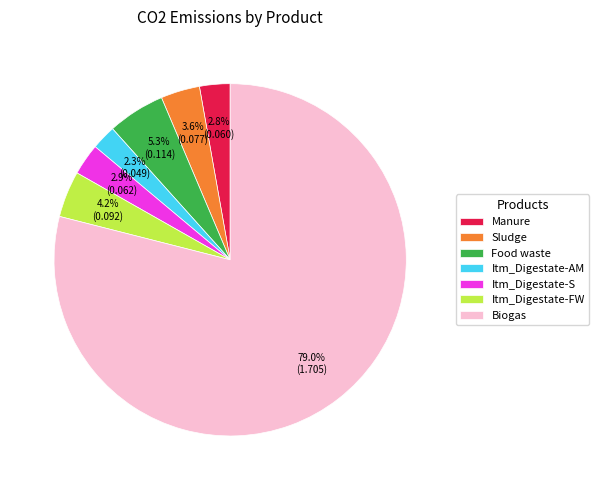

Is Itm_Digestate-AM the majority of the pie?

No